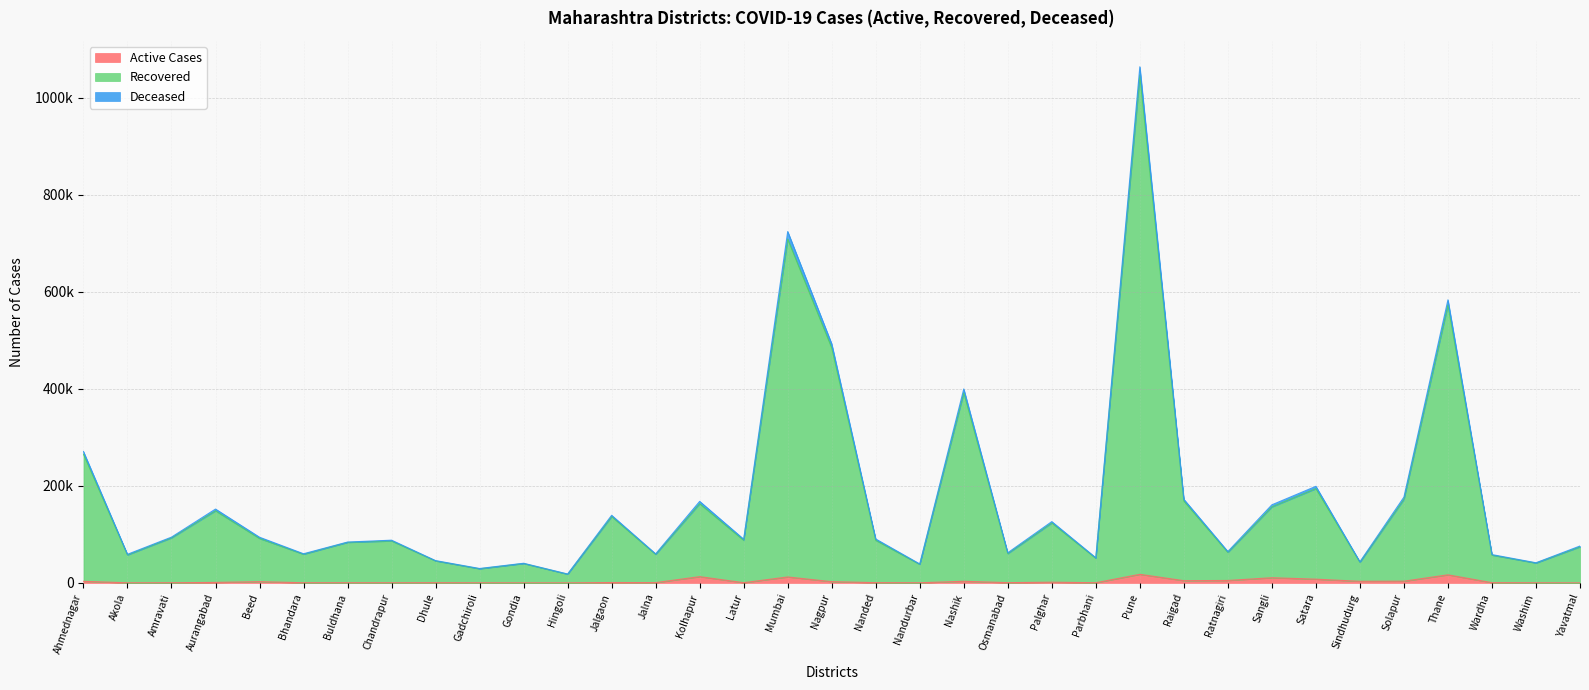

What is the label of the 22nd point from the right?

Jalna